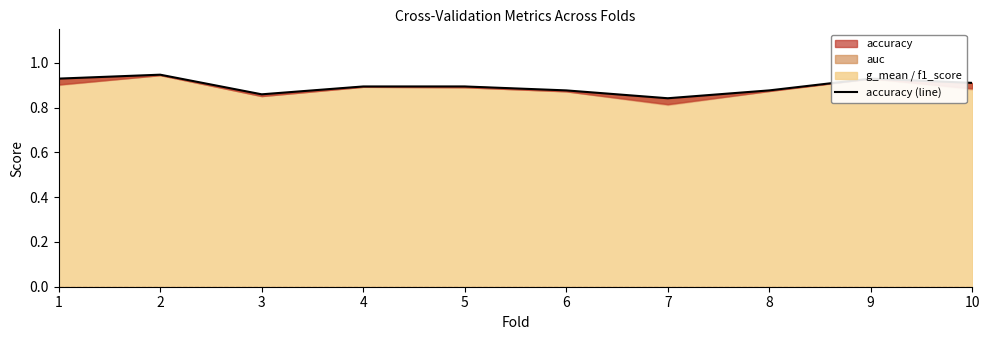

Which label corresponds to the largest value in the chart?

2